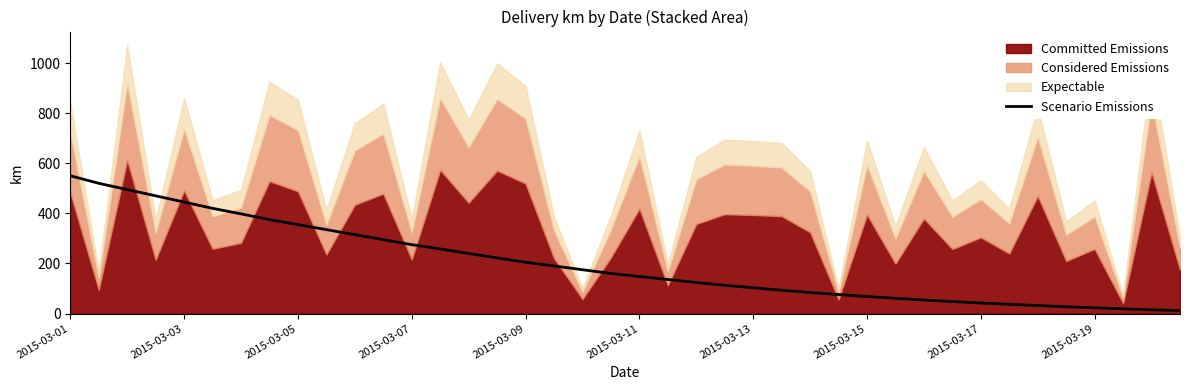

The value of Scenario Emissions at 2015-03-03 is 763. True or false?

False